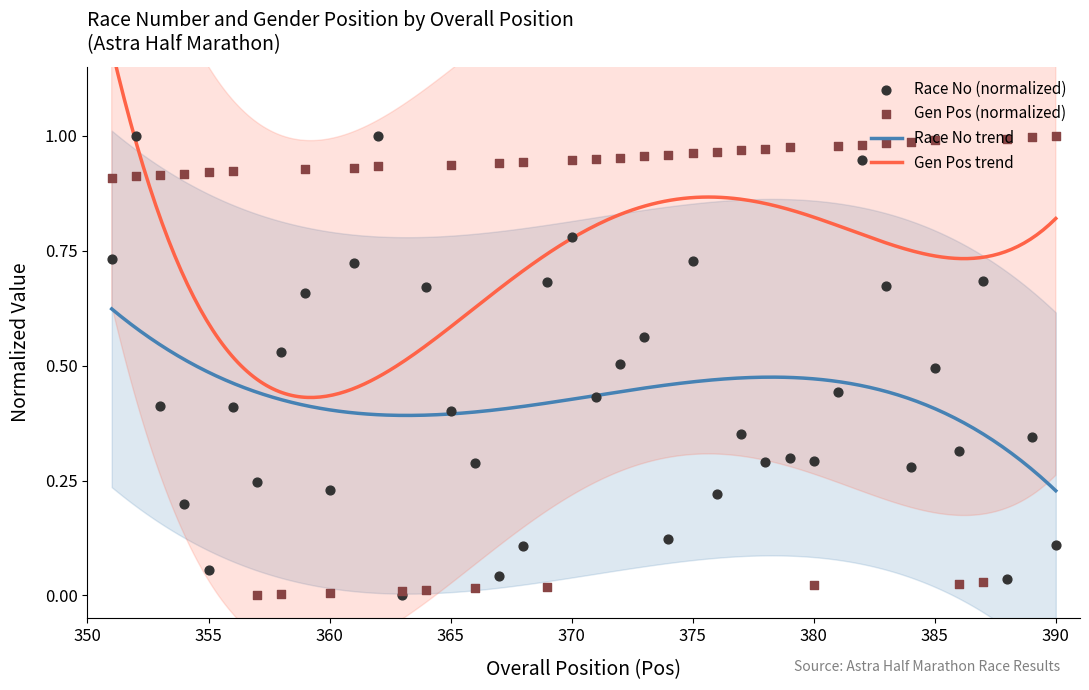

At which category is the sum across all series the highest?

362